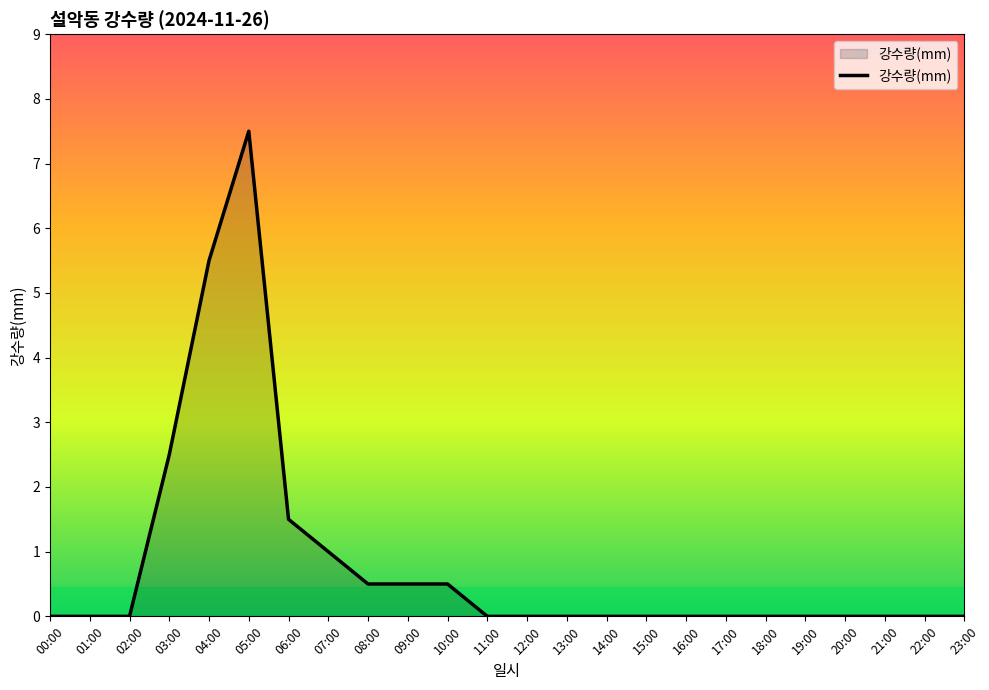

Does the chart have visible grid lines?

No